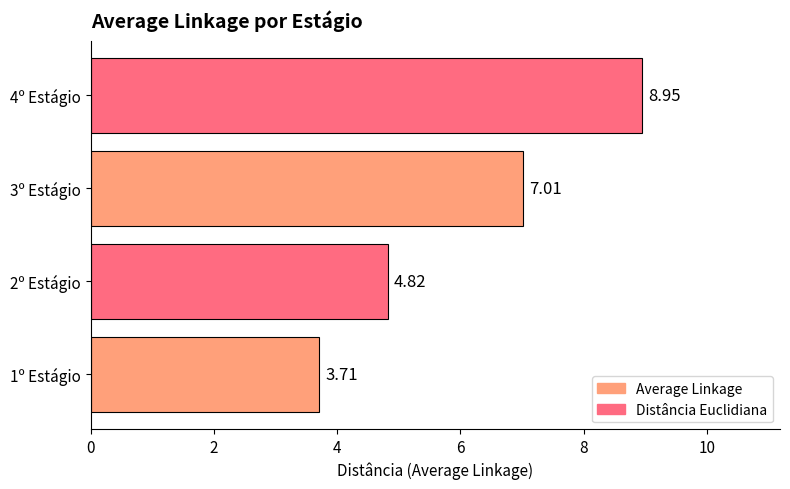

What is the average value?

6.1